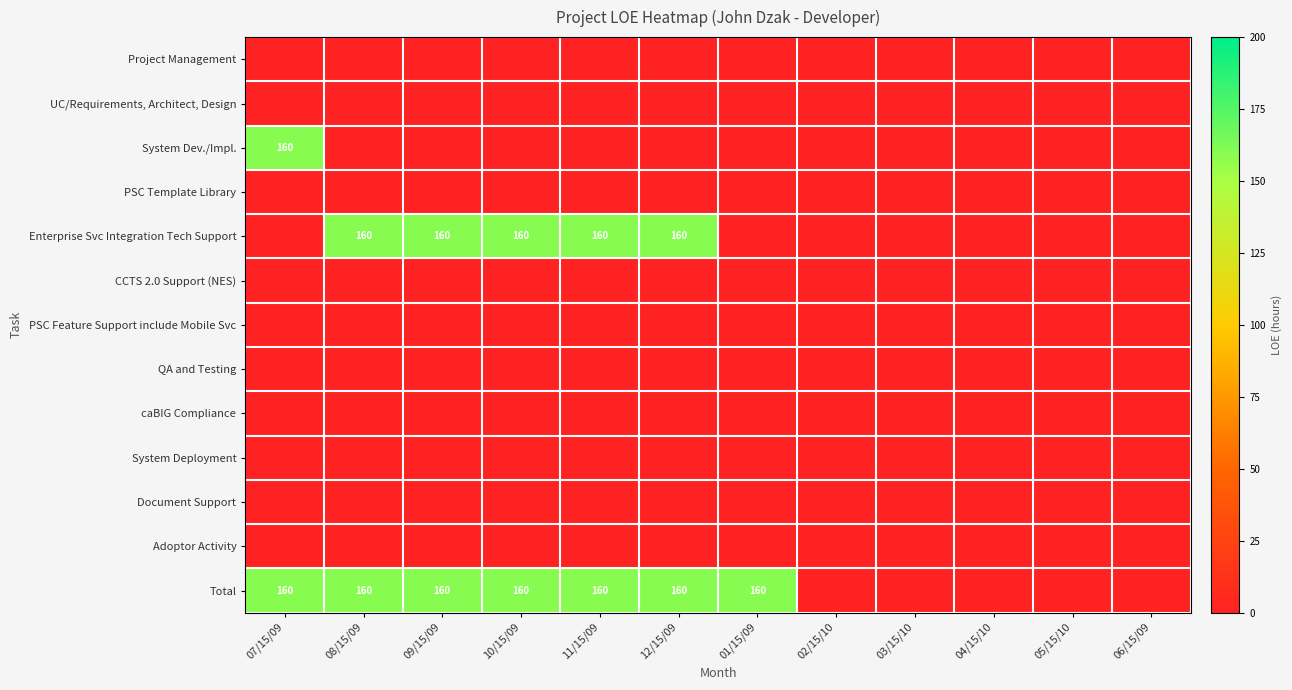

The value of Total at 11/15/09 is 160. True or false?

True